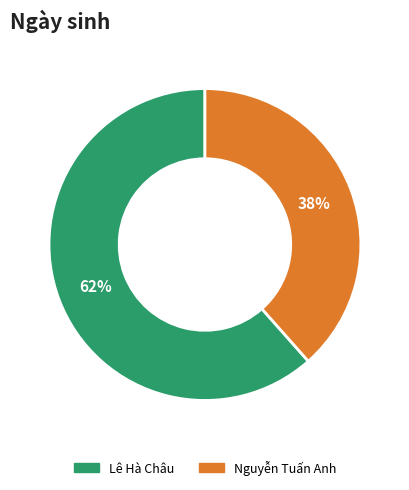

Rank the categories by value from highest to lowest.

Lê Hà Châu, Nguyễn Tuấn Anh